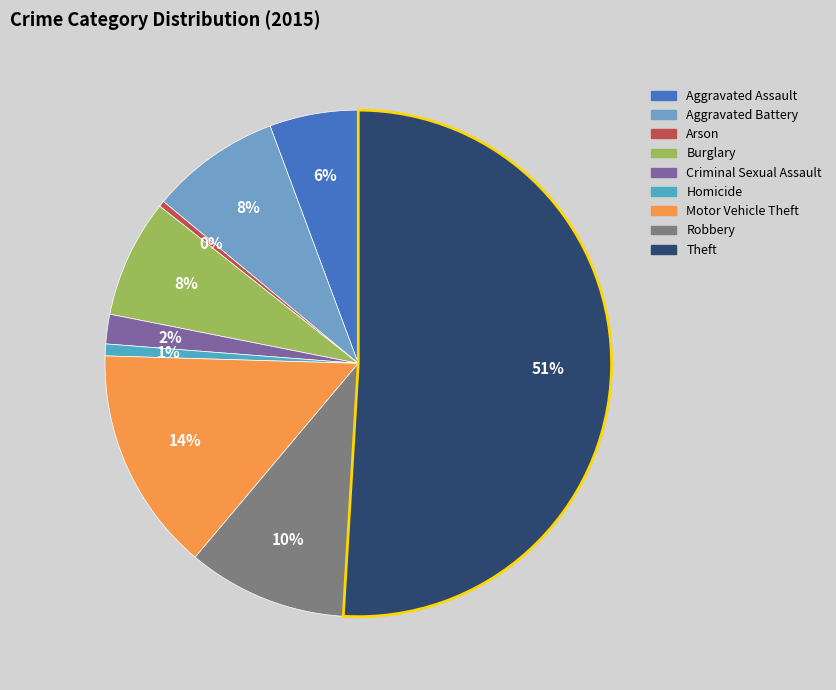

How many slices are in this pie chart?

9